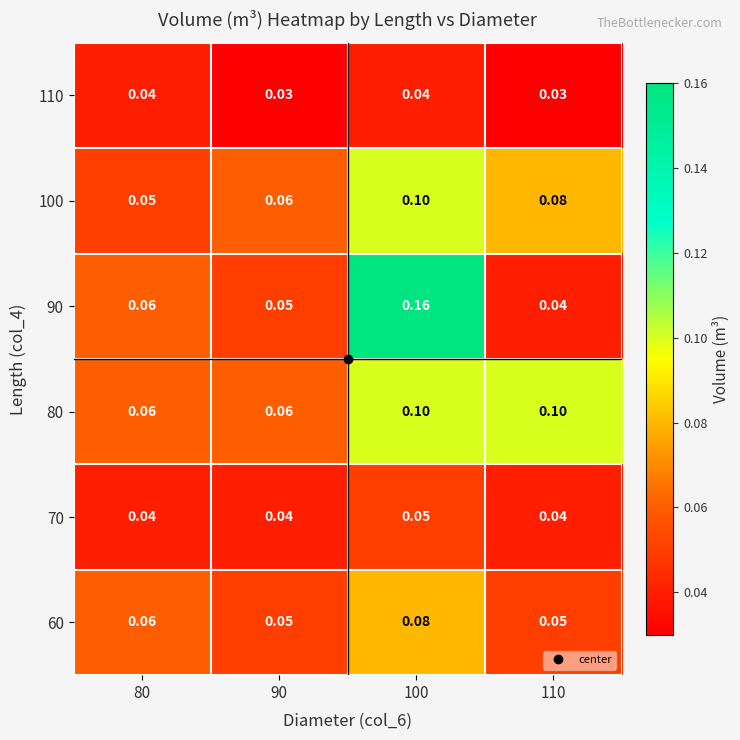

How many categories are shown in the chart?

4